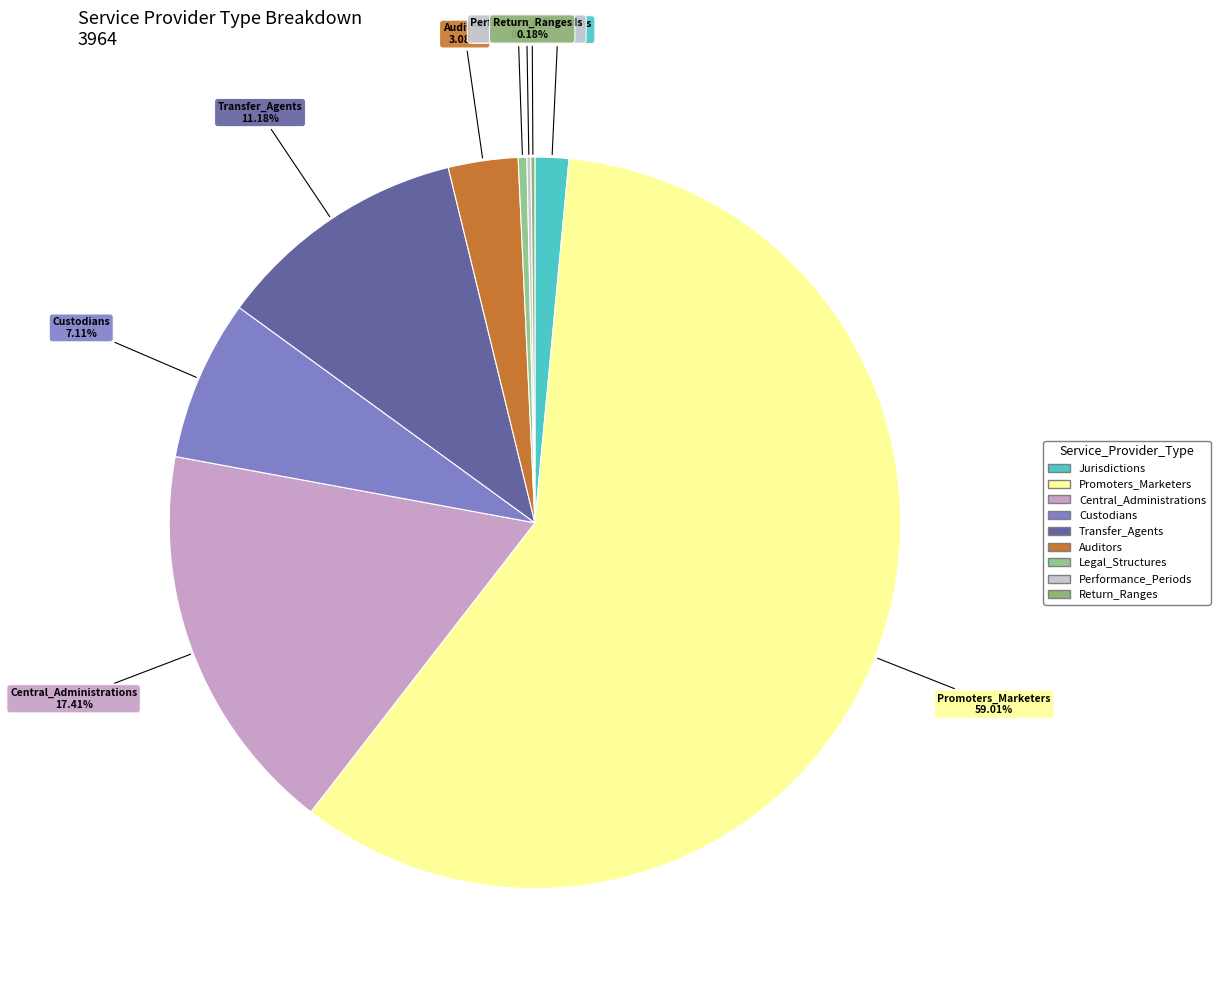

Is the sum of Central_Administrations and Jurisdictions greater than half?

No